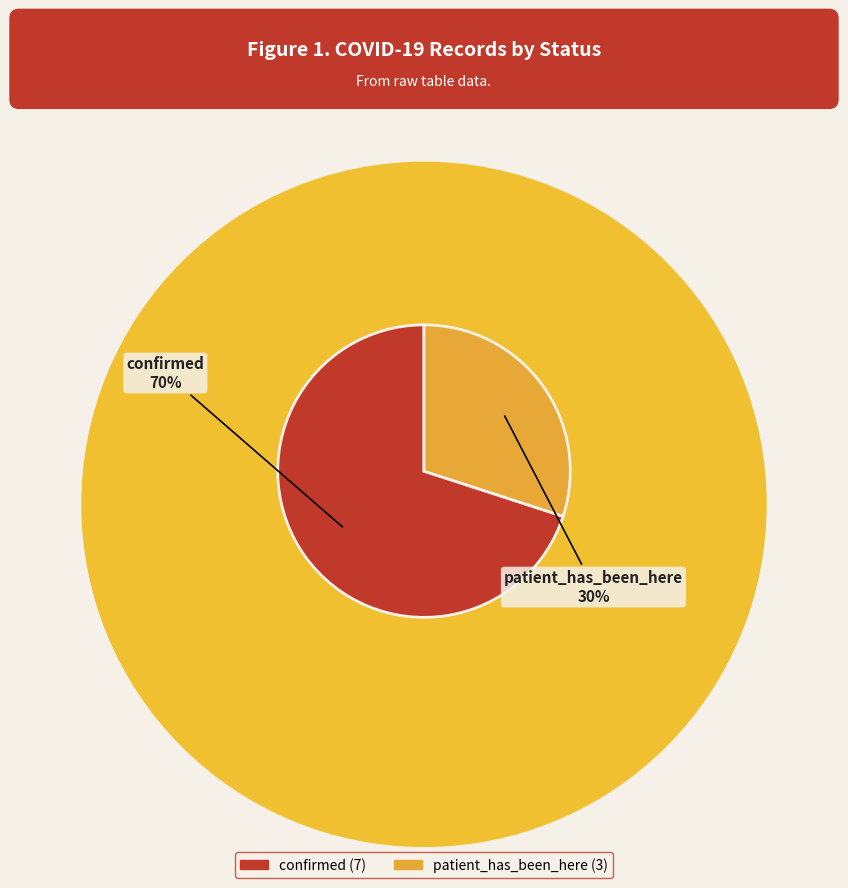

To the nearest percent, what is the difference between the largest and smallest slice percentages?

40%